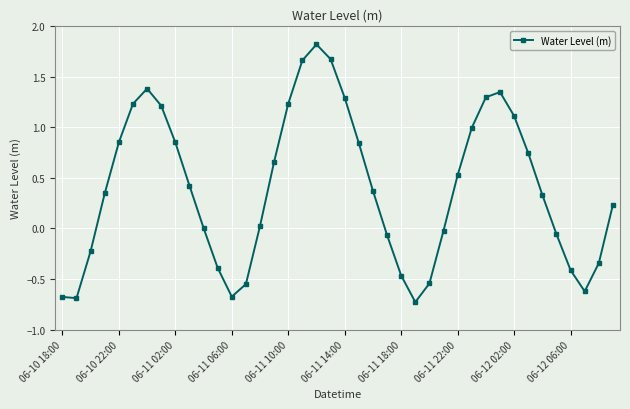

Count the number of categories in the chart.

40